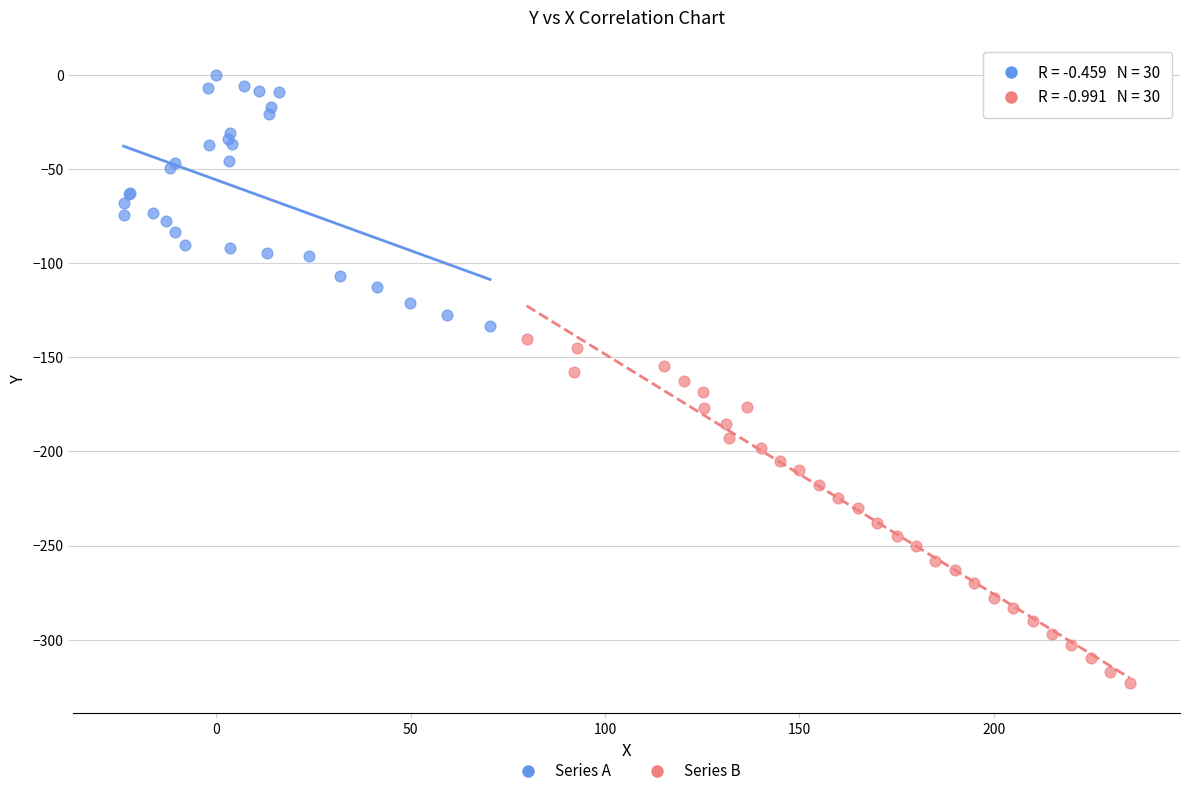

Which series contains the highest Y value?

Series A